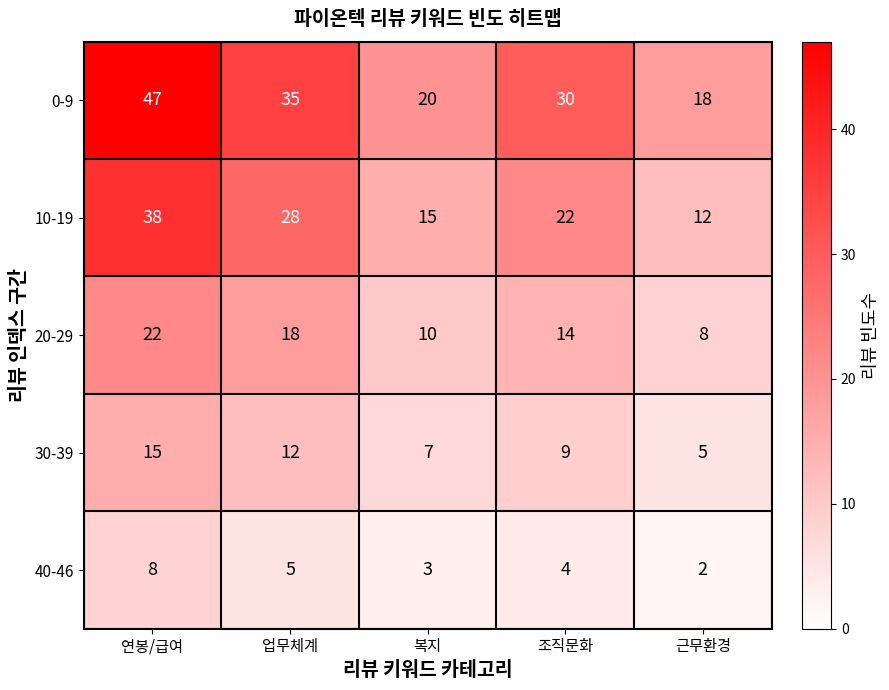

True or false: 30-39 has a value of 24 at 연봉/급여.

False